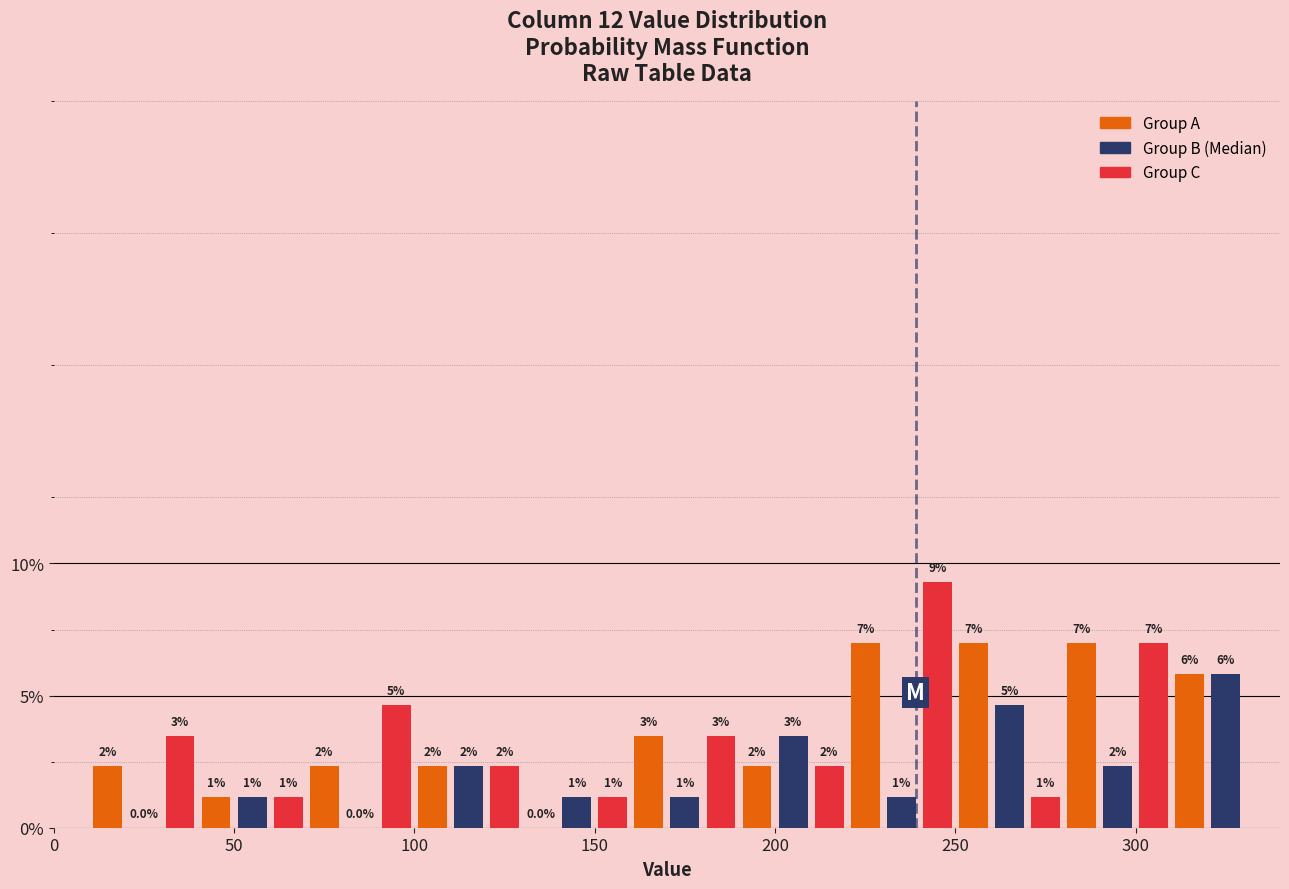

Around what value on the x-axis is the tallest bar? Give the approximate position of its centre, as read against the axis.

245